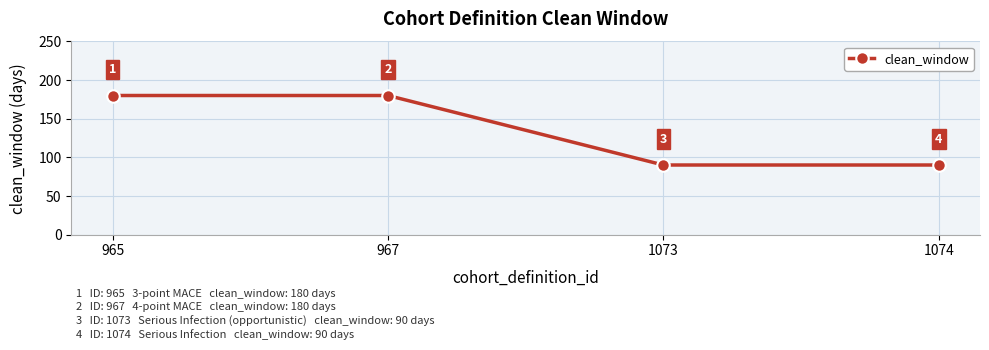

True or false: there are more than 2 points higher than both neighbors.

False